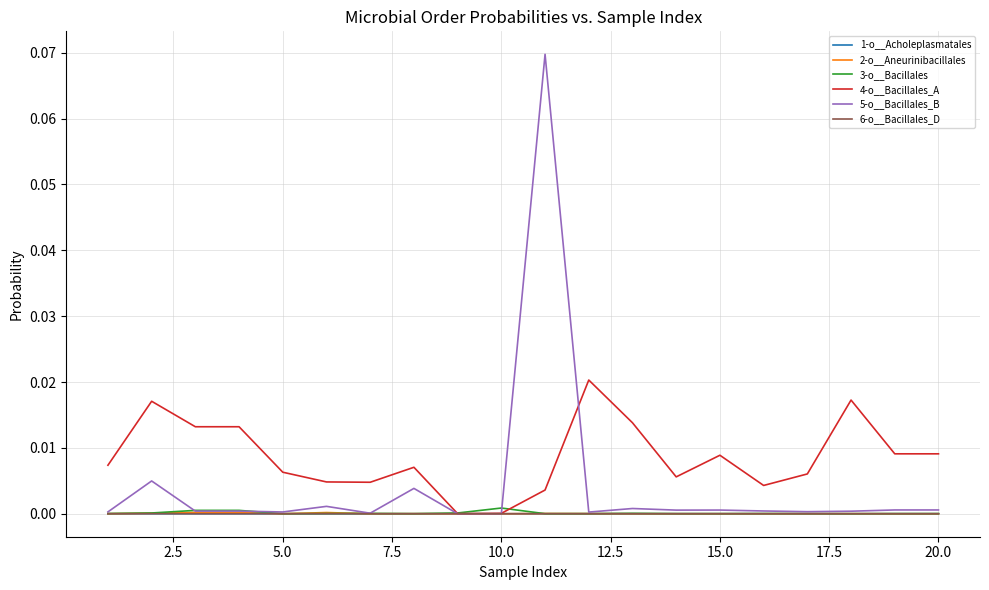

Which series has the largest total across all categories?

4-o__Bacillales_A